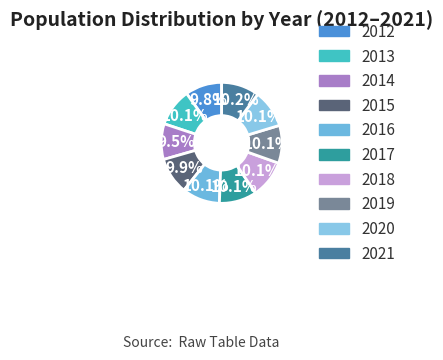

Which has a higher value, 2017 or 2013?

2013